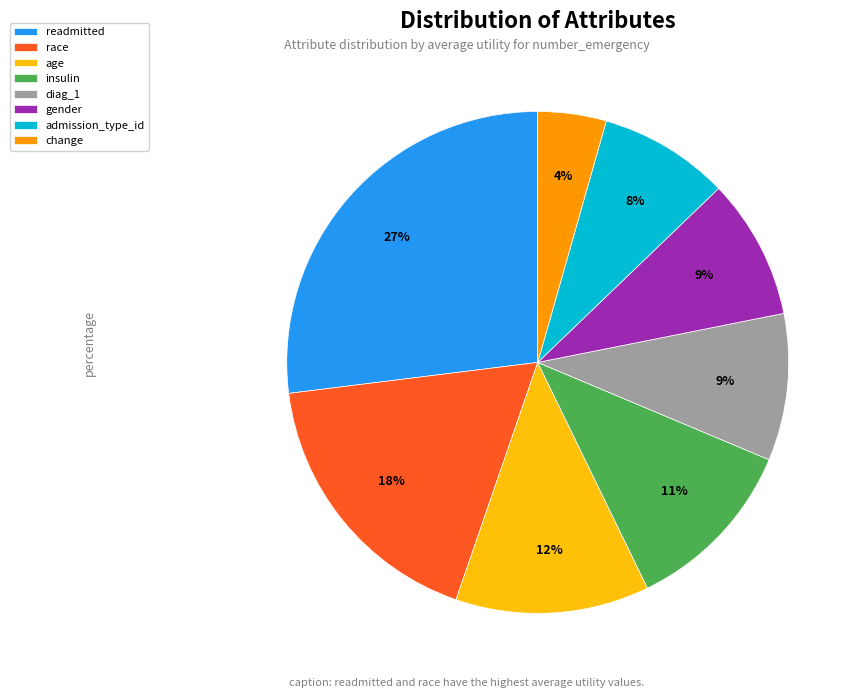

True or false: change accounts for 4% of the total.

True